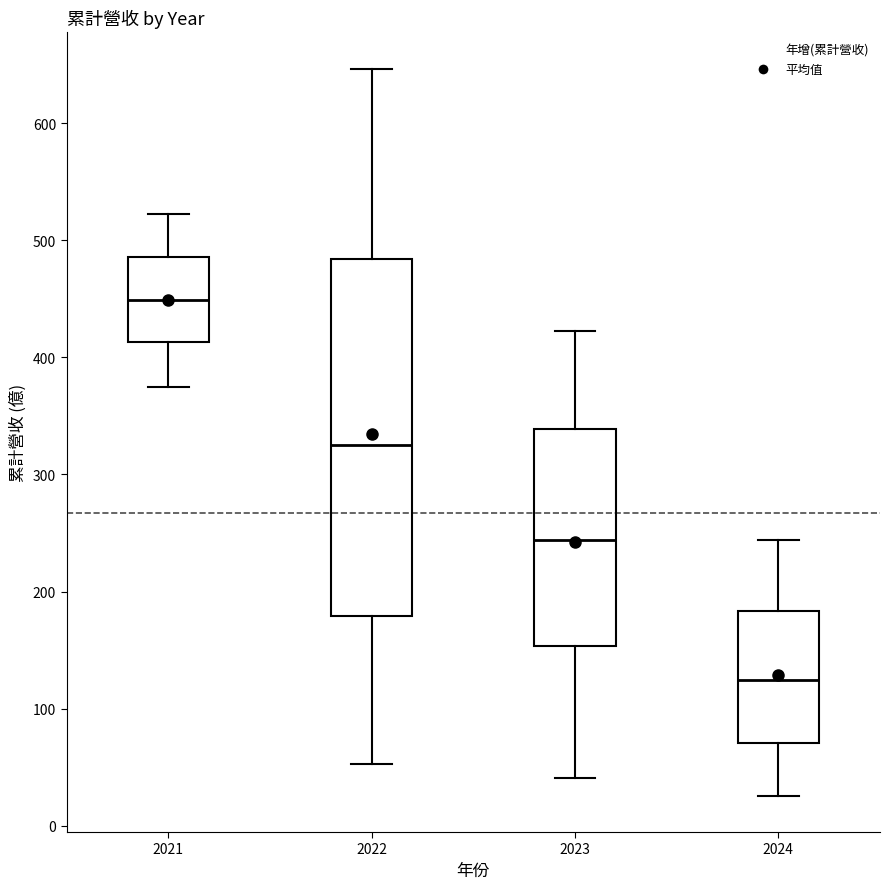

Where does the lower whisker of the box at x = 2021 end on the y-axis? The values are not printed on the chart, so give them approximately, as read against the axis.

370